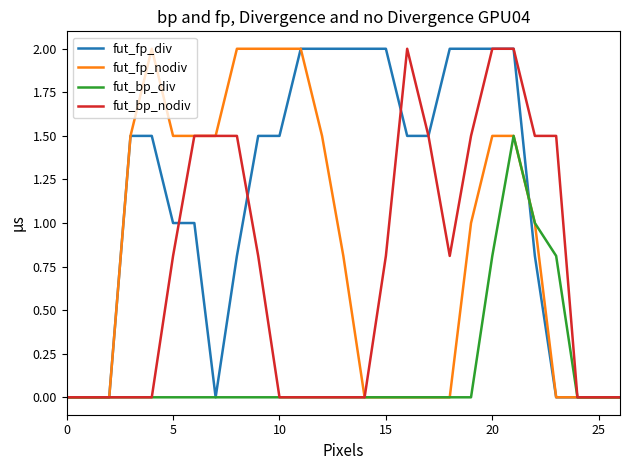

What is the greatest value displayed?

2.0